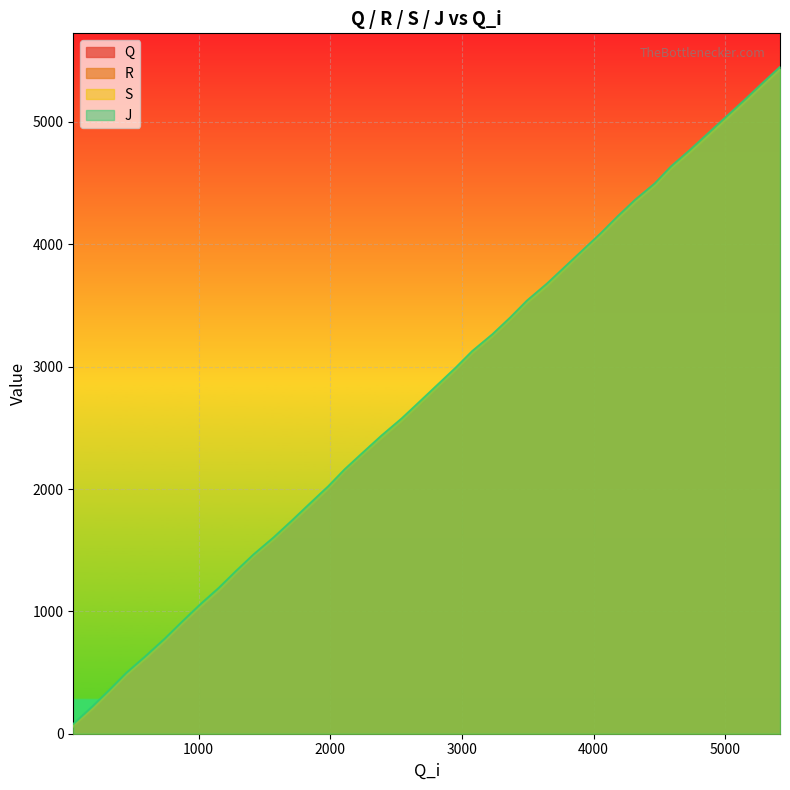

What is the maximum value for S?

5433